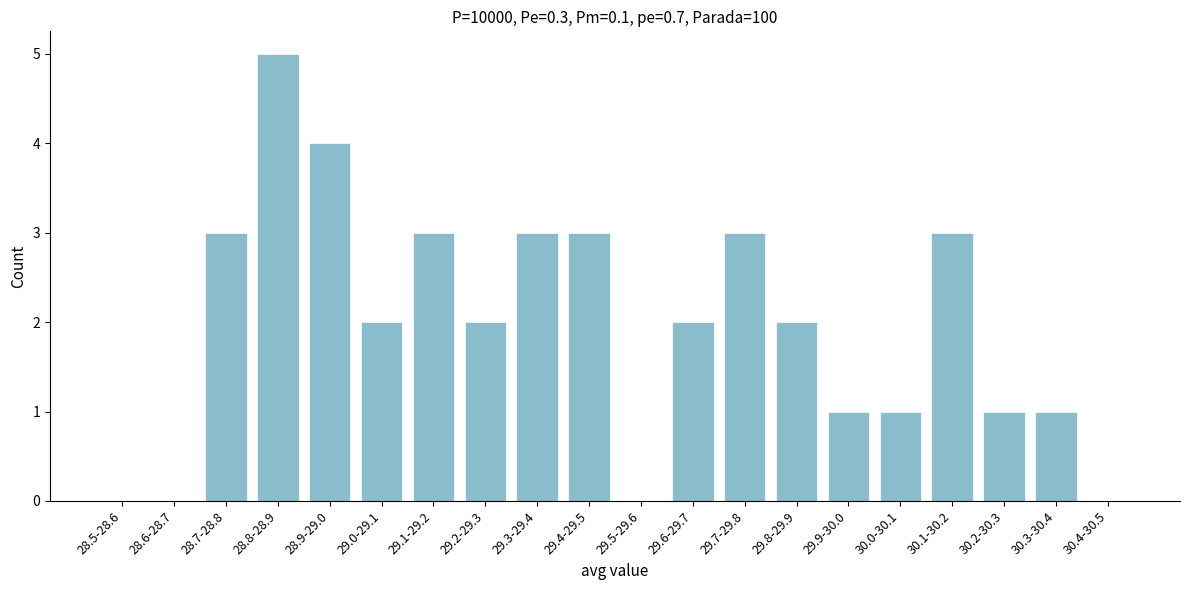

Reading left to right, transcribe all the data shown in this chart.

28.5-28.6=0	28.6-28.7=0	28.7-28.8=3	28.8-28.9=5	28.9-29.0=4	29.0-29.1=2	29.1-29.2=3	29.2-29.3=2	29.3-29.4=3	29.4-29.5=3	29.5-29.6=0	29.6-29.7=2	29.7-29.8=3	29.8-29.9=2	29.9-30.0=1	30.0-30.1=1	30.1-30.2=3	30.2-30.3=1	30.3-30.4=1	30.4-30.5=0